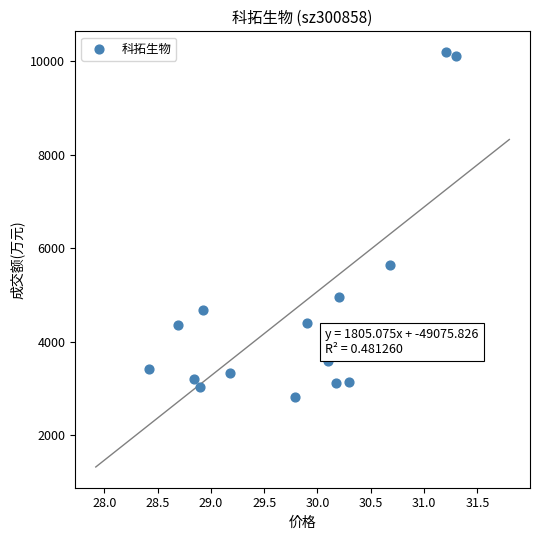

What Y value in the scatter plot is closest to 6508?

5649